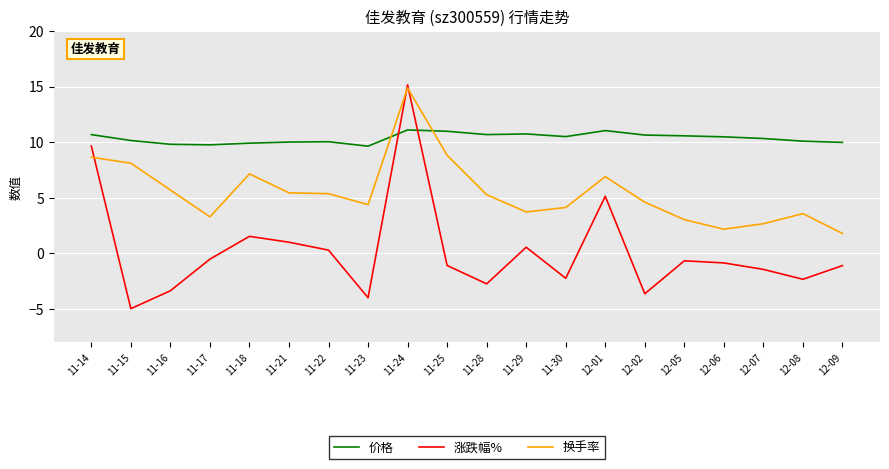

At which category is the sum across all series the highest?

11-24